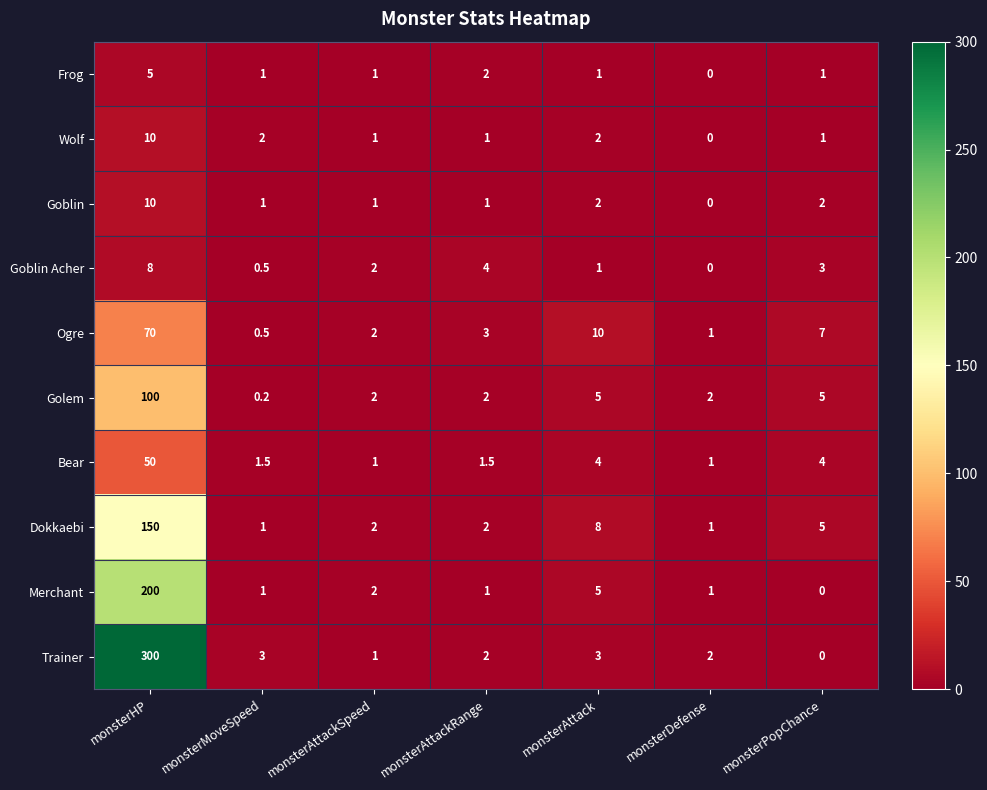

What is the difference between the highest and lowest values at monsterAttackSpeed?

1.0